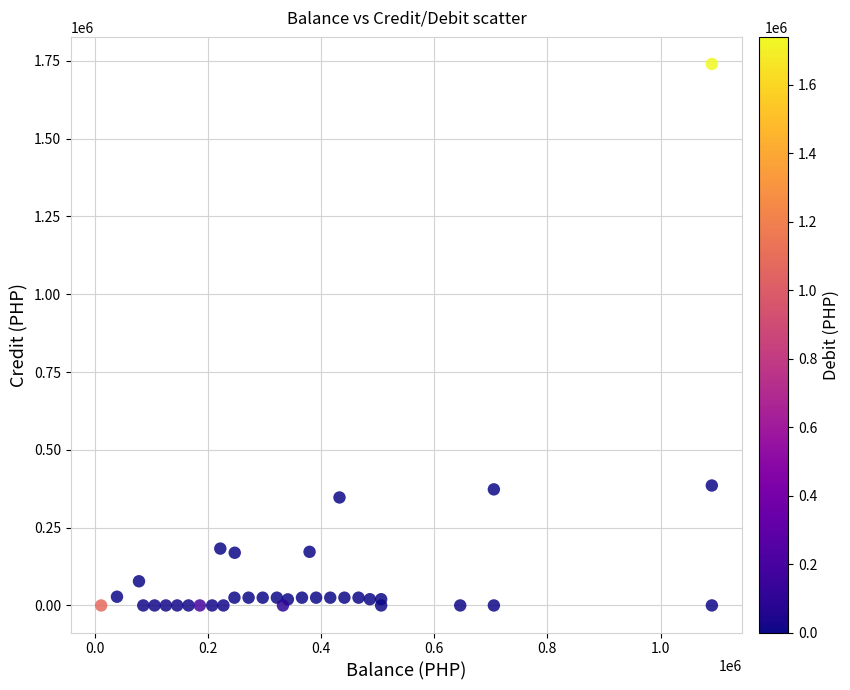

What is the range of Y values (max minus min)?

1740000.0